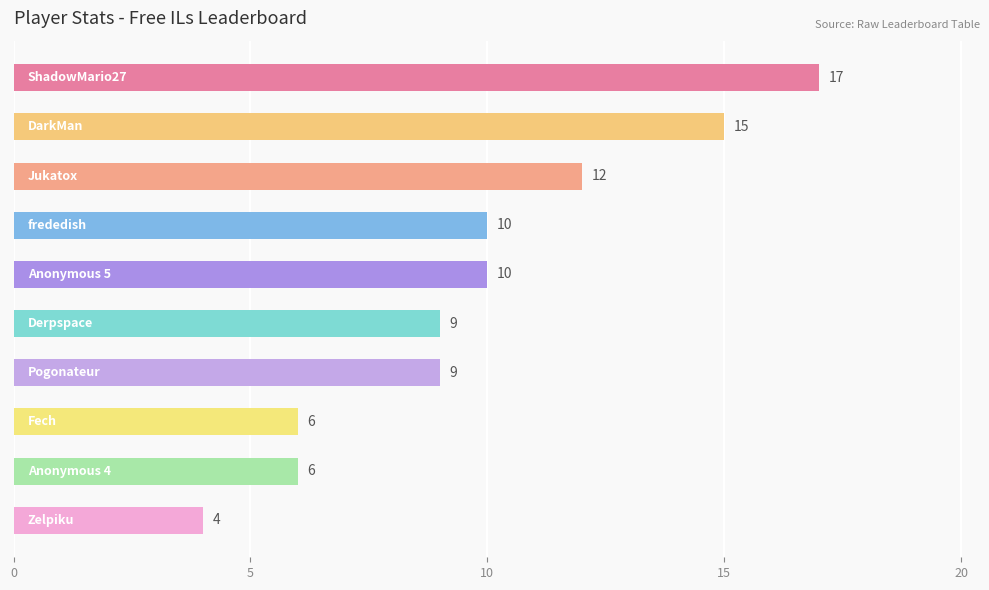

What is the minimum value shown in the chart?

4